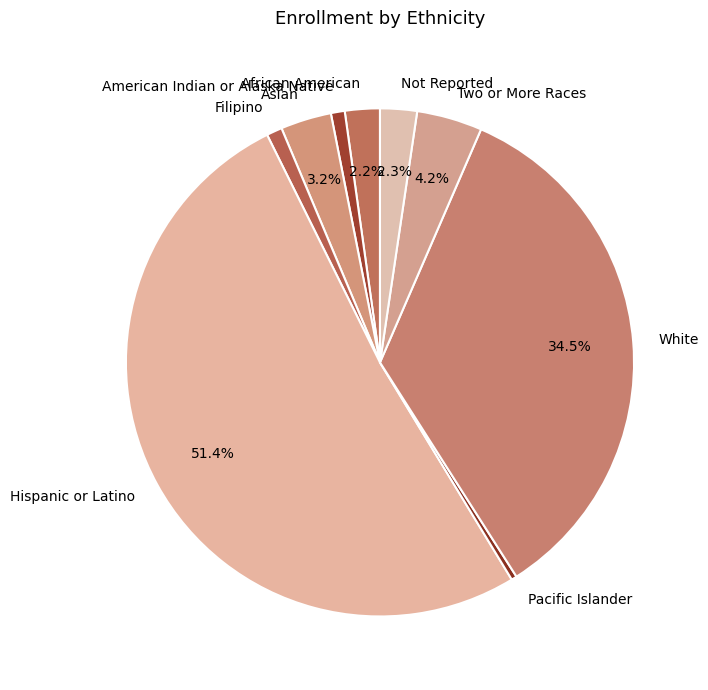

Between White and Asian, which is larger?

White